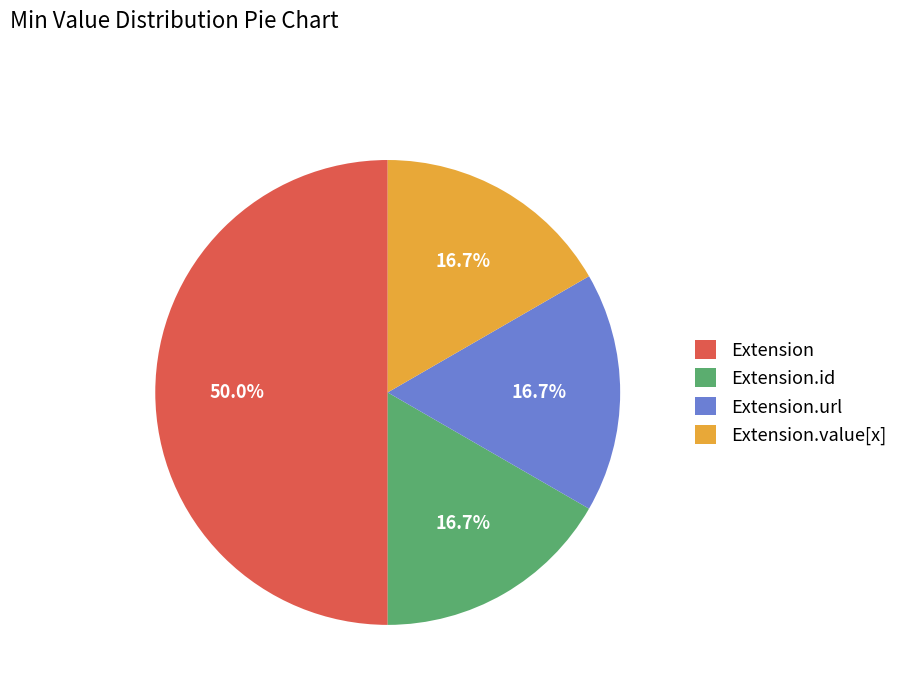

Do Extension.id and Extension together represent more than half of the pie?

Yes